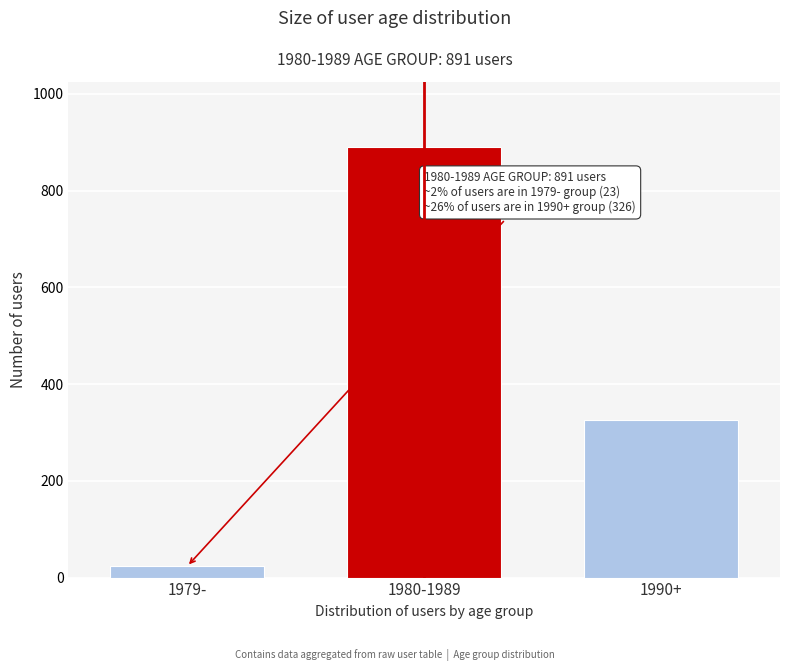

Reading left to right, transcribe all the data shown in this chart.

1979-=23	1980-1989=891	1990+=326